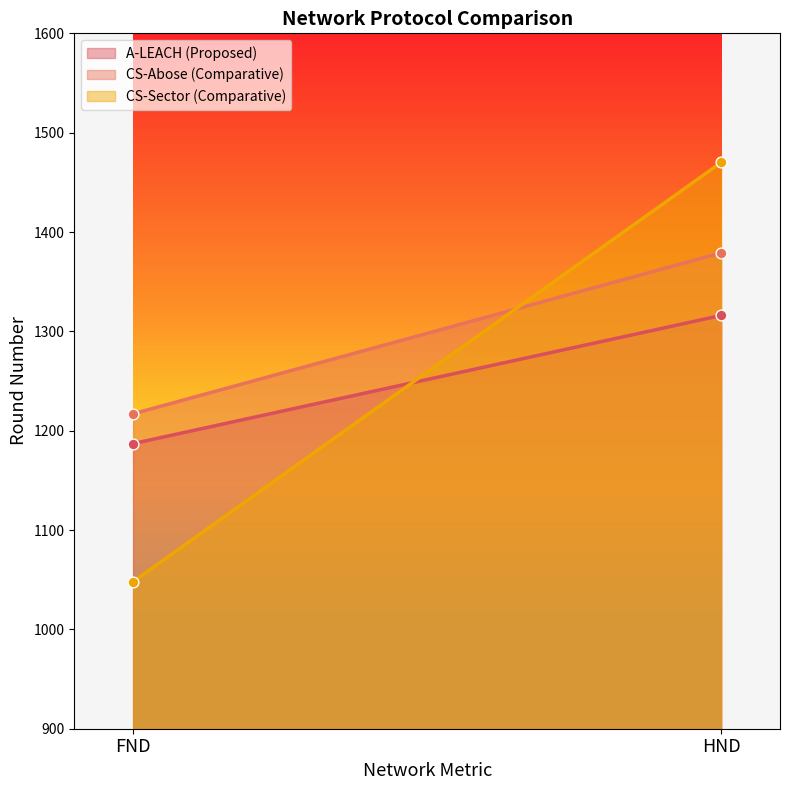

What are all the series names shown in the legend?

A-LEACH (Proposed), CS-Abose (Comparative), CS-Sector (Comparative)